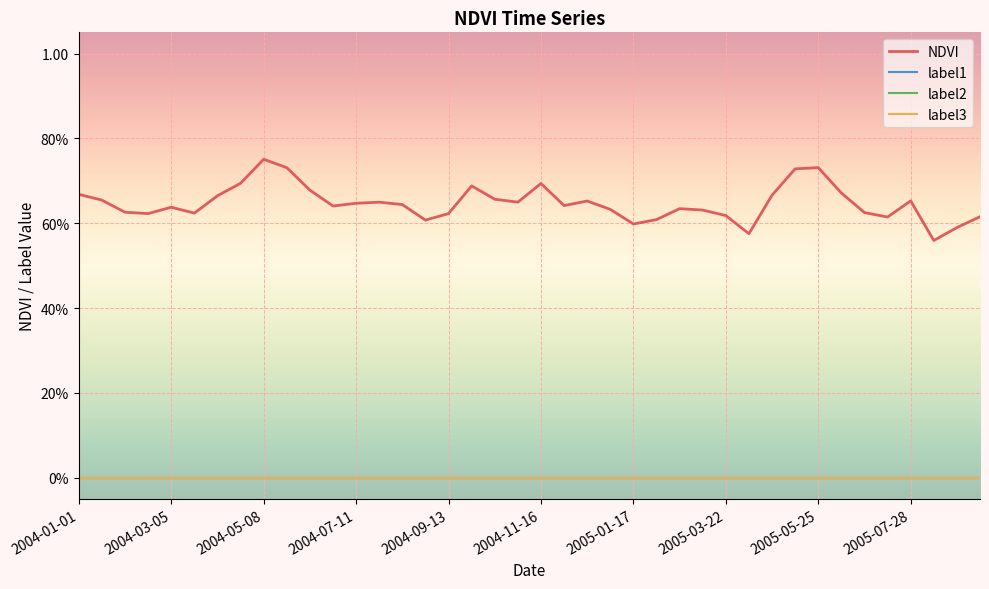

Which series has the largest range (max minus min)?

NDVI